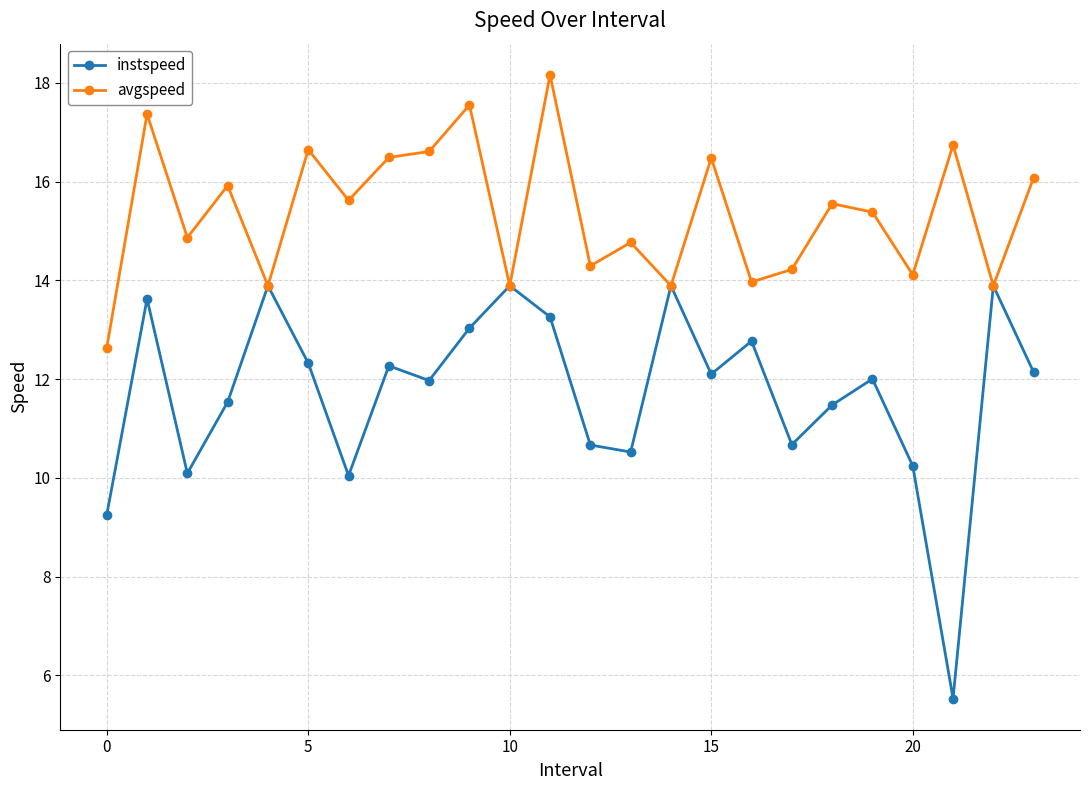

What is the lowest value of the avgspeed series?

12.6